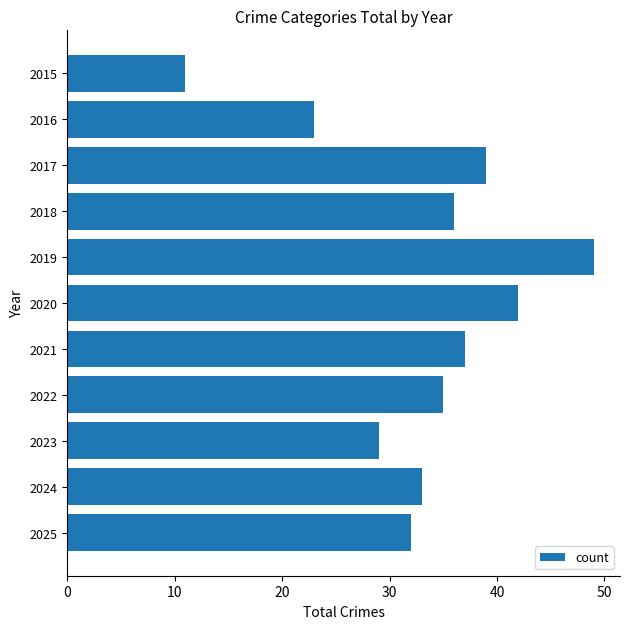

Between 2018 and 2020, which is larger?

2020